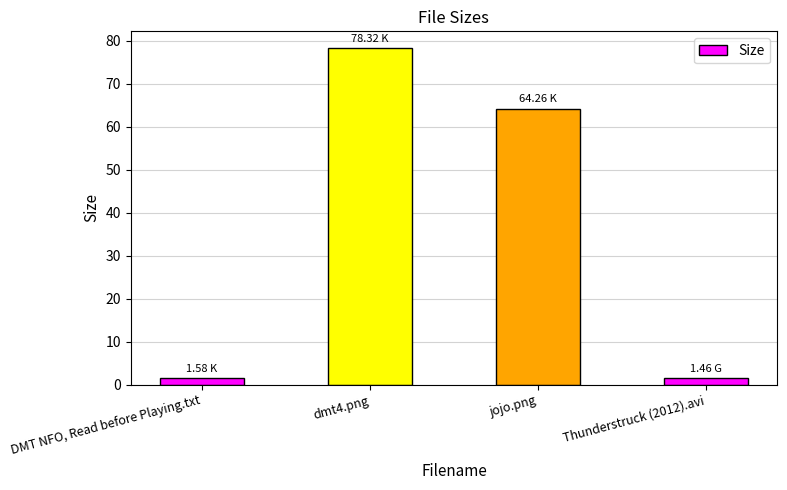

The value at jojo.png is 92.5. True or false?

False